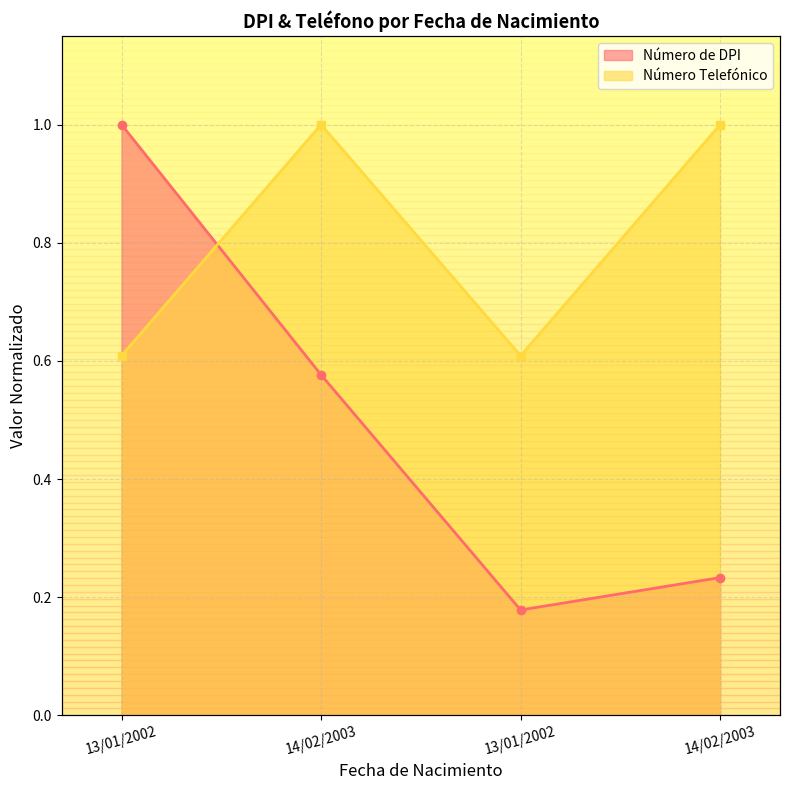

List the series in order of their overall mean, lowest first.

Número de DPI, Número Telefónico